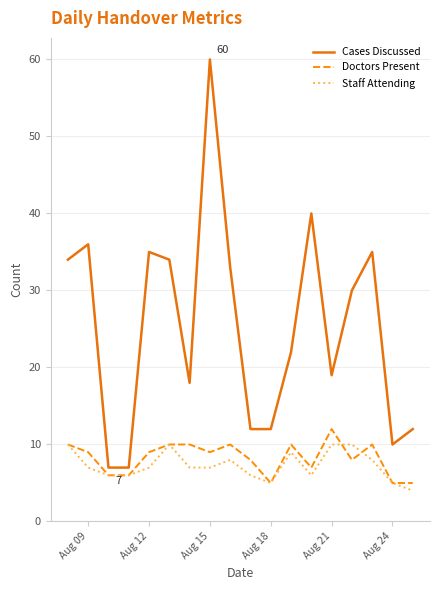

True or false: Cases Discussed and Doctors Present intersect in this chart.

False